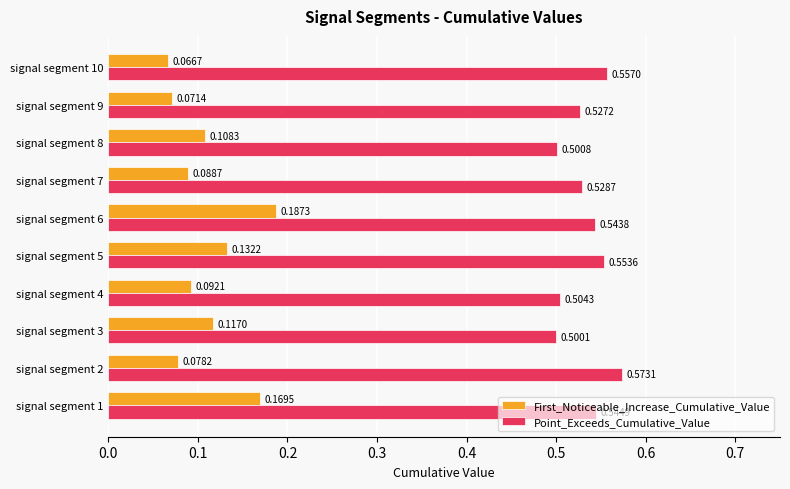

Rank the series by their average value, from highest to lowest.

Point_Exceeds_Cumulative_Value, First_Noticeable_Increase_Cumulative_Value